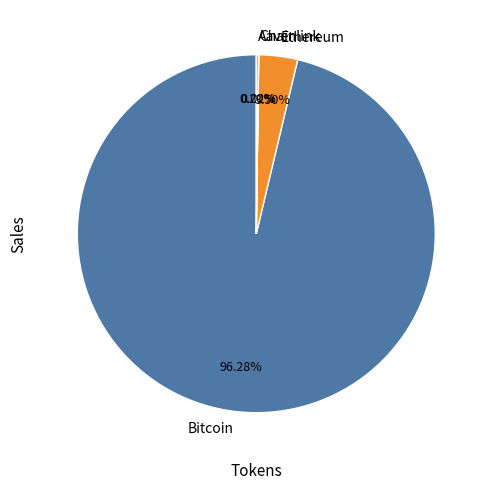

Do Bitcoin and Ethereum together represent more than half of the pie?

Yes